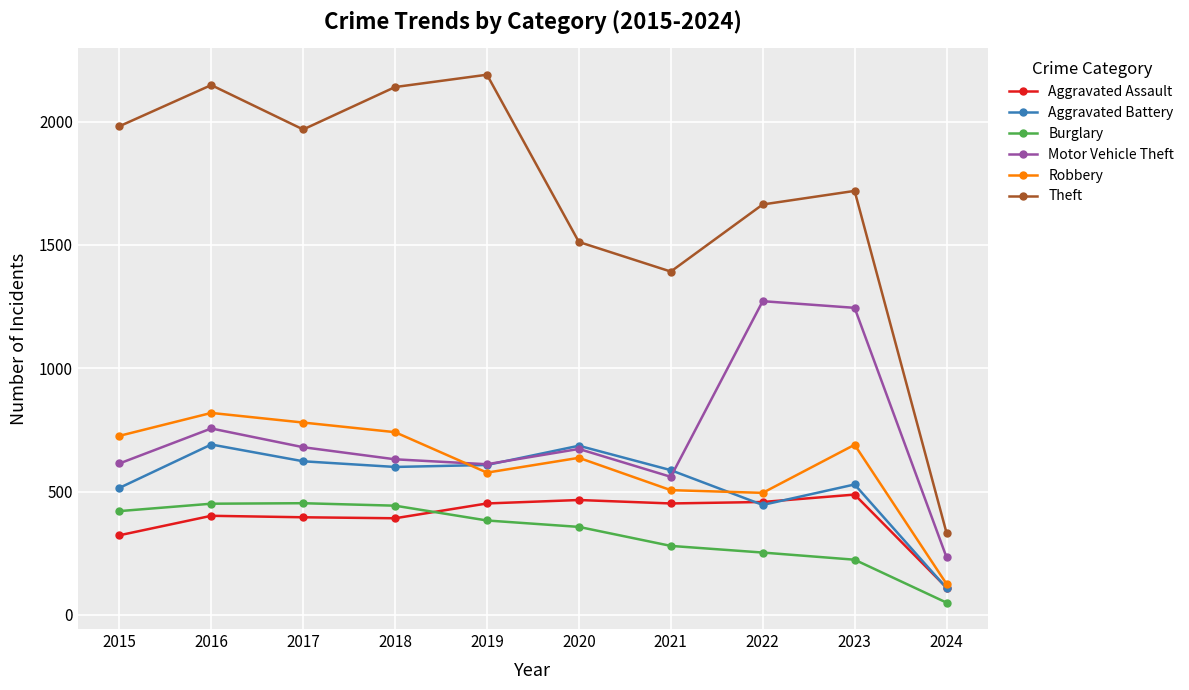

The Motor Vehicle Theft series shows 680 at 2017. True or false?

True